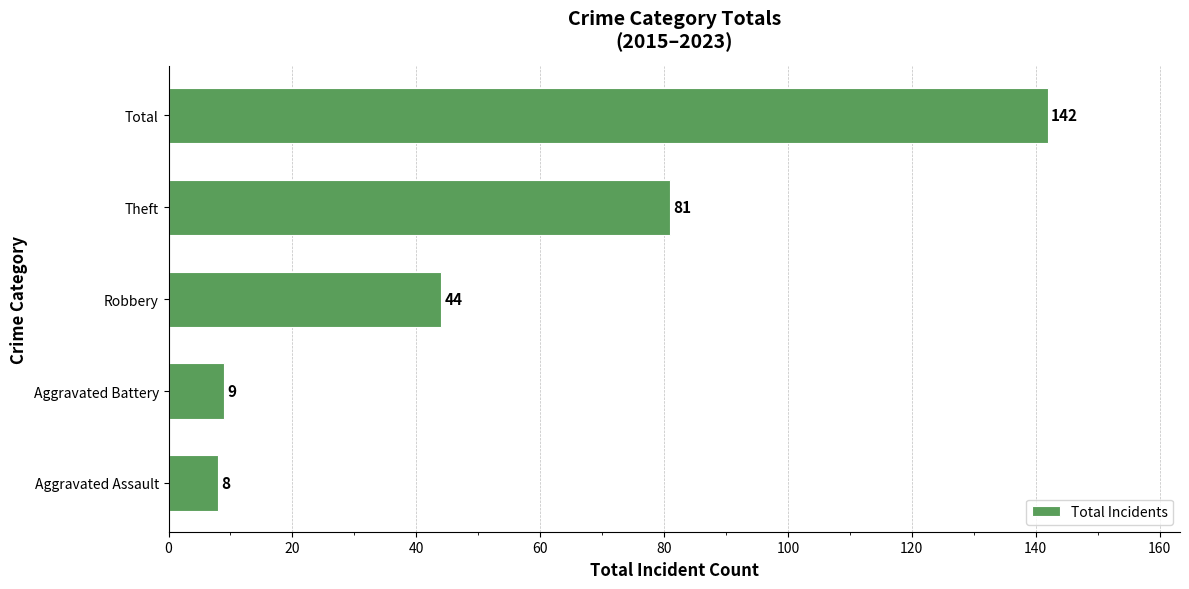

Which label corresponds to the largest value in the chart?

Total